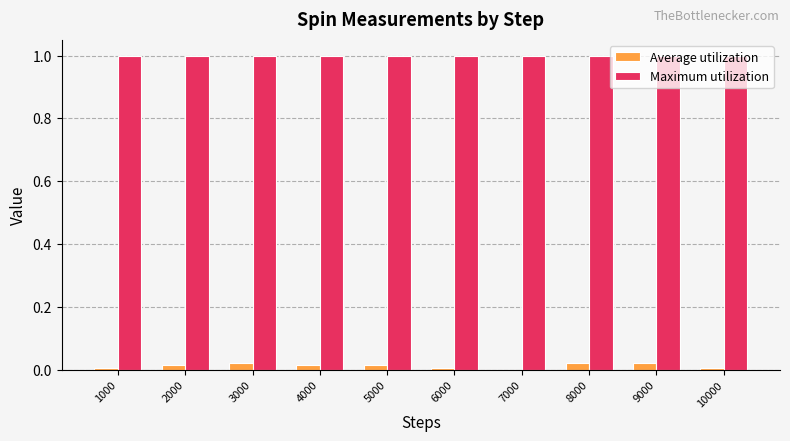

Which series has the largest total across all categories?

Maximum utilization